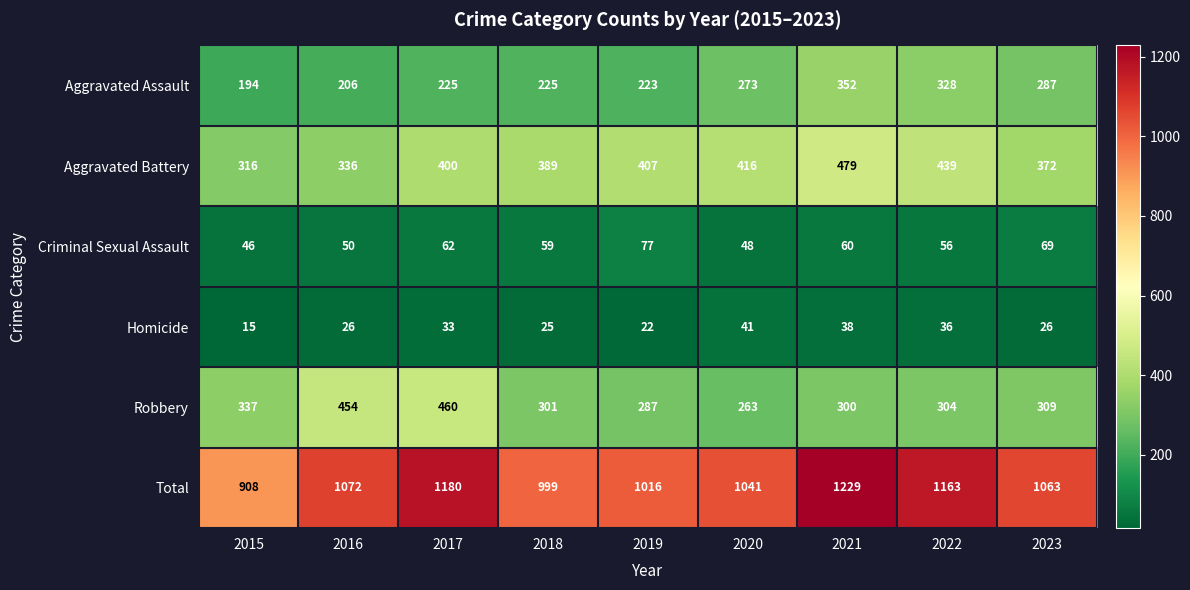

At which category is the sum across all series the highest?

2021